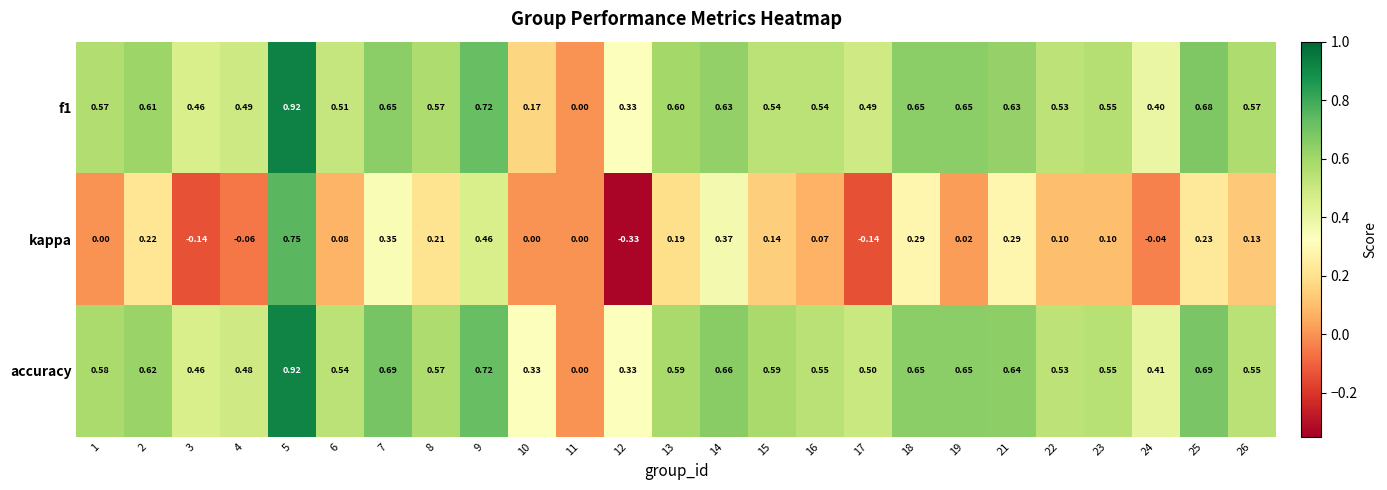

Is the value of f1 at 14 greater than the value of kappa at 10?

Yes